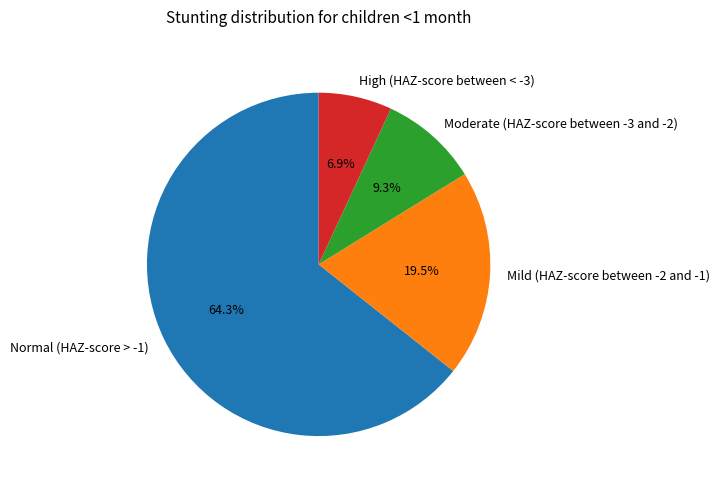

How many segments does this pie chart have?

4